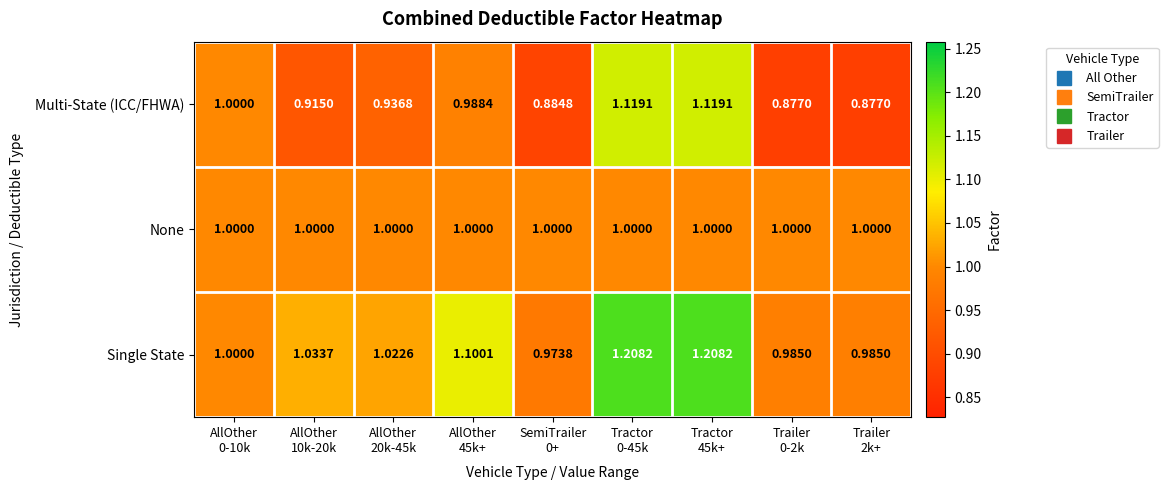

Which series has the largest total across all categories?

Single State